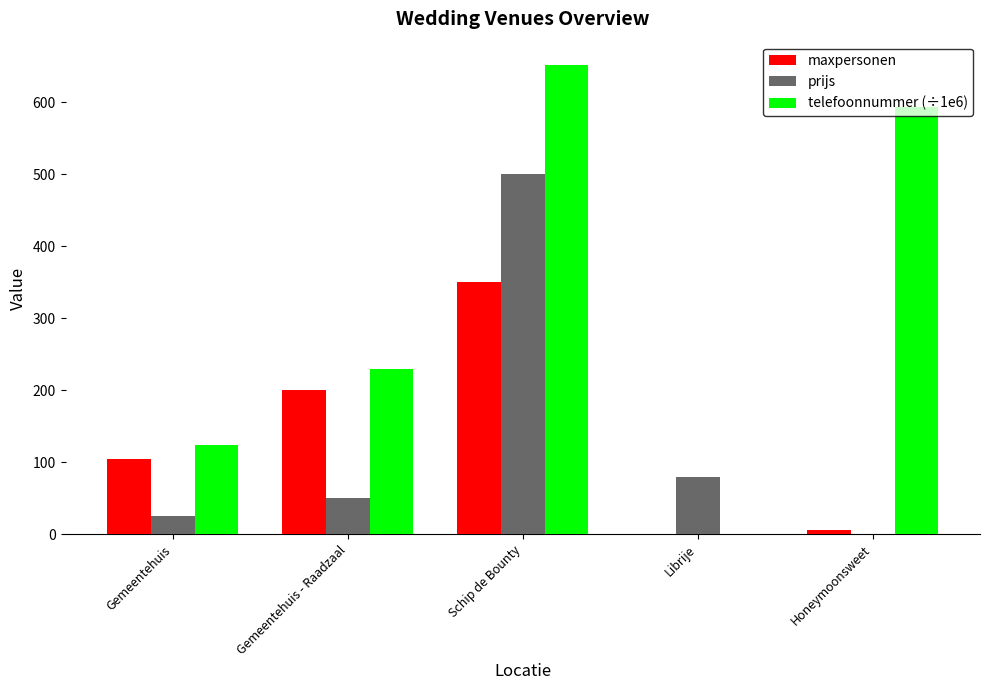

Between Gemeentehuis and Gemeentehuis - Raadzaal, which series saw the biggest shift?

telefoonnummer (÷1e6)